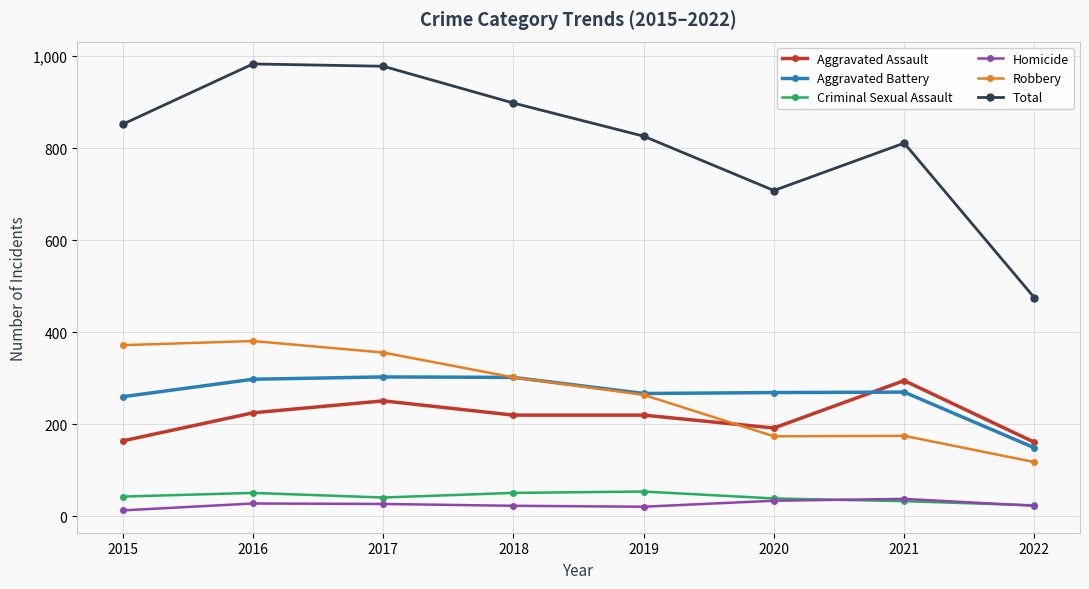

What is the total value across all series at 2017?

1956